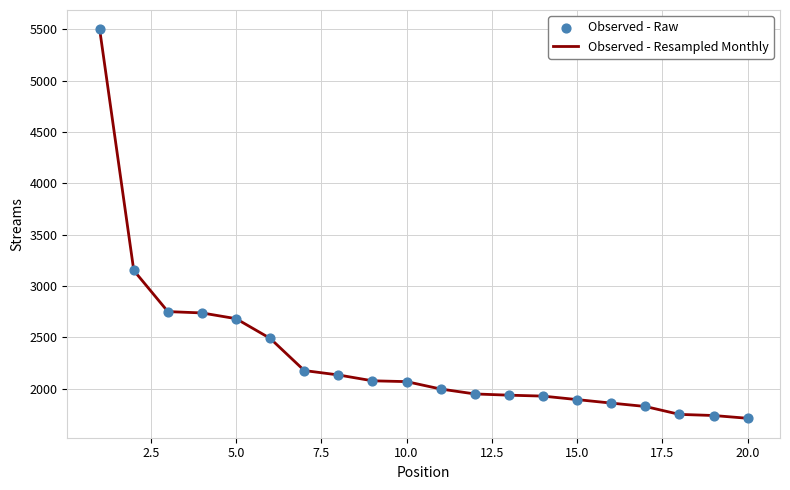

What is the smallest value displayed?

1713